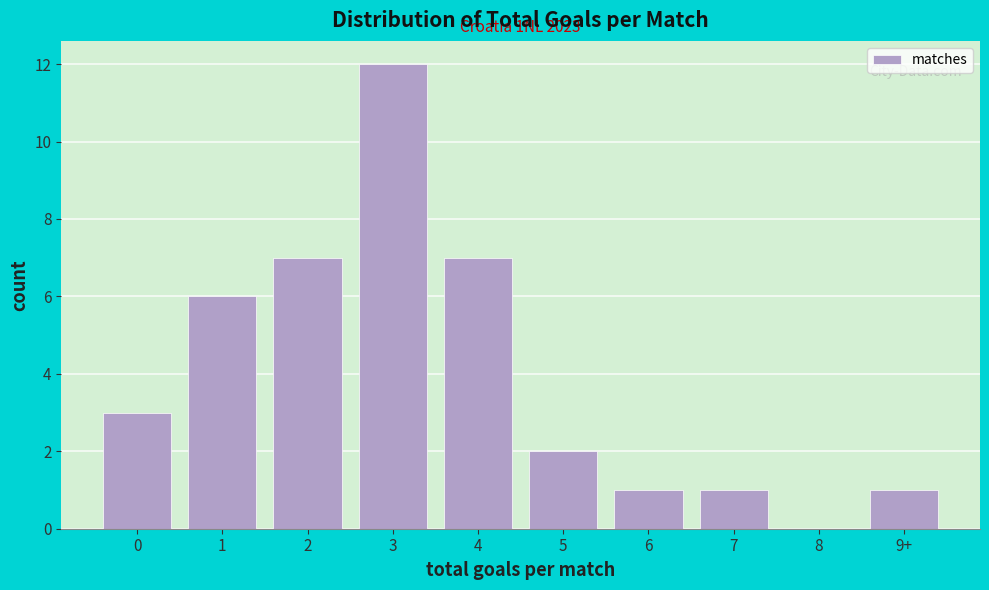

Reading right to left, list all the values displayed in this chart.

9+=1	8=0	7=1	6=1	5=2	4=7	3=12	2=7	1=6	0=3